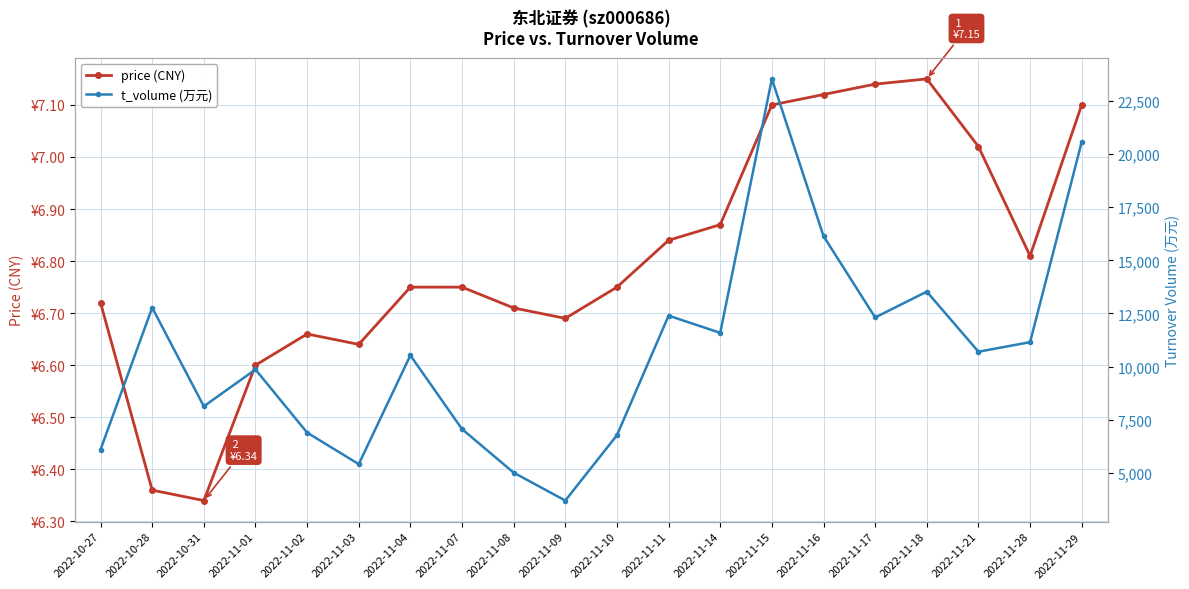

True or false: price (CNY) and t_volume (万元) intersect in this chart.

False